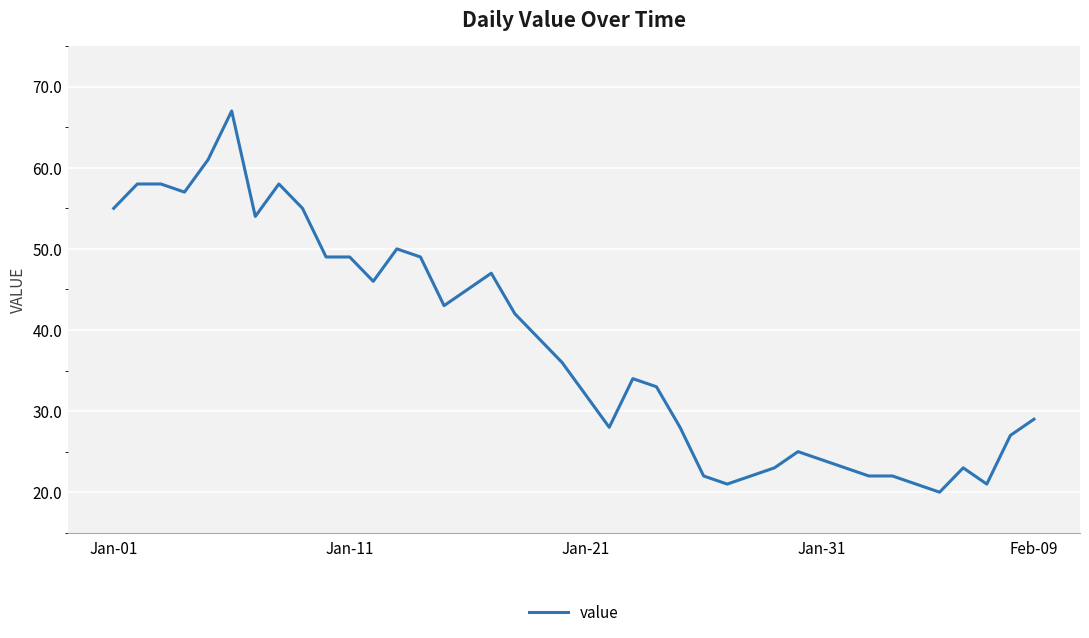

What is the difference between the maximum and minimum values?

47